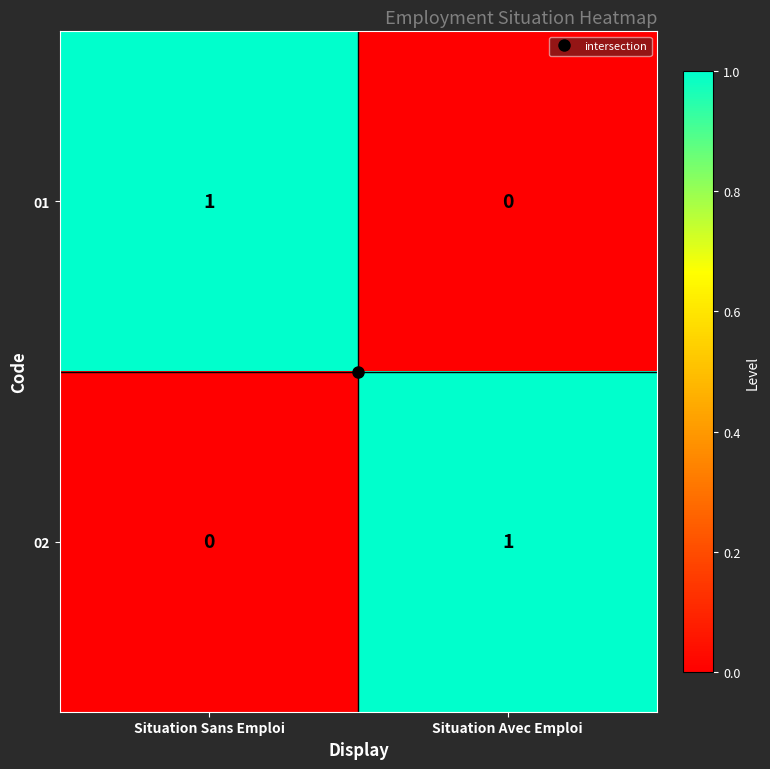

The 01 series shows 1 at Situation Sans Emploi. True or false?

True